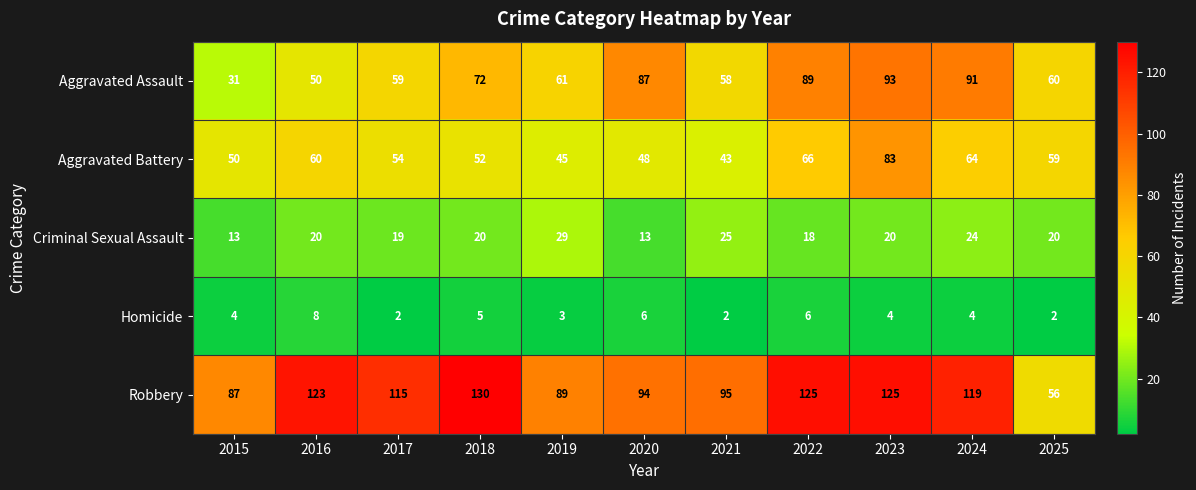

How many data points does each series have?

11